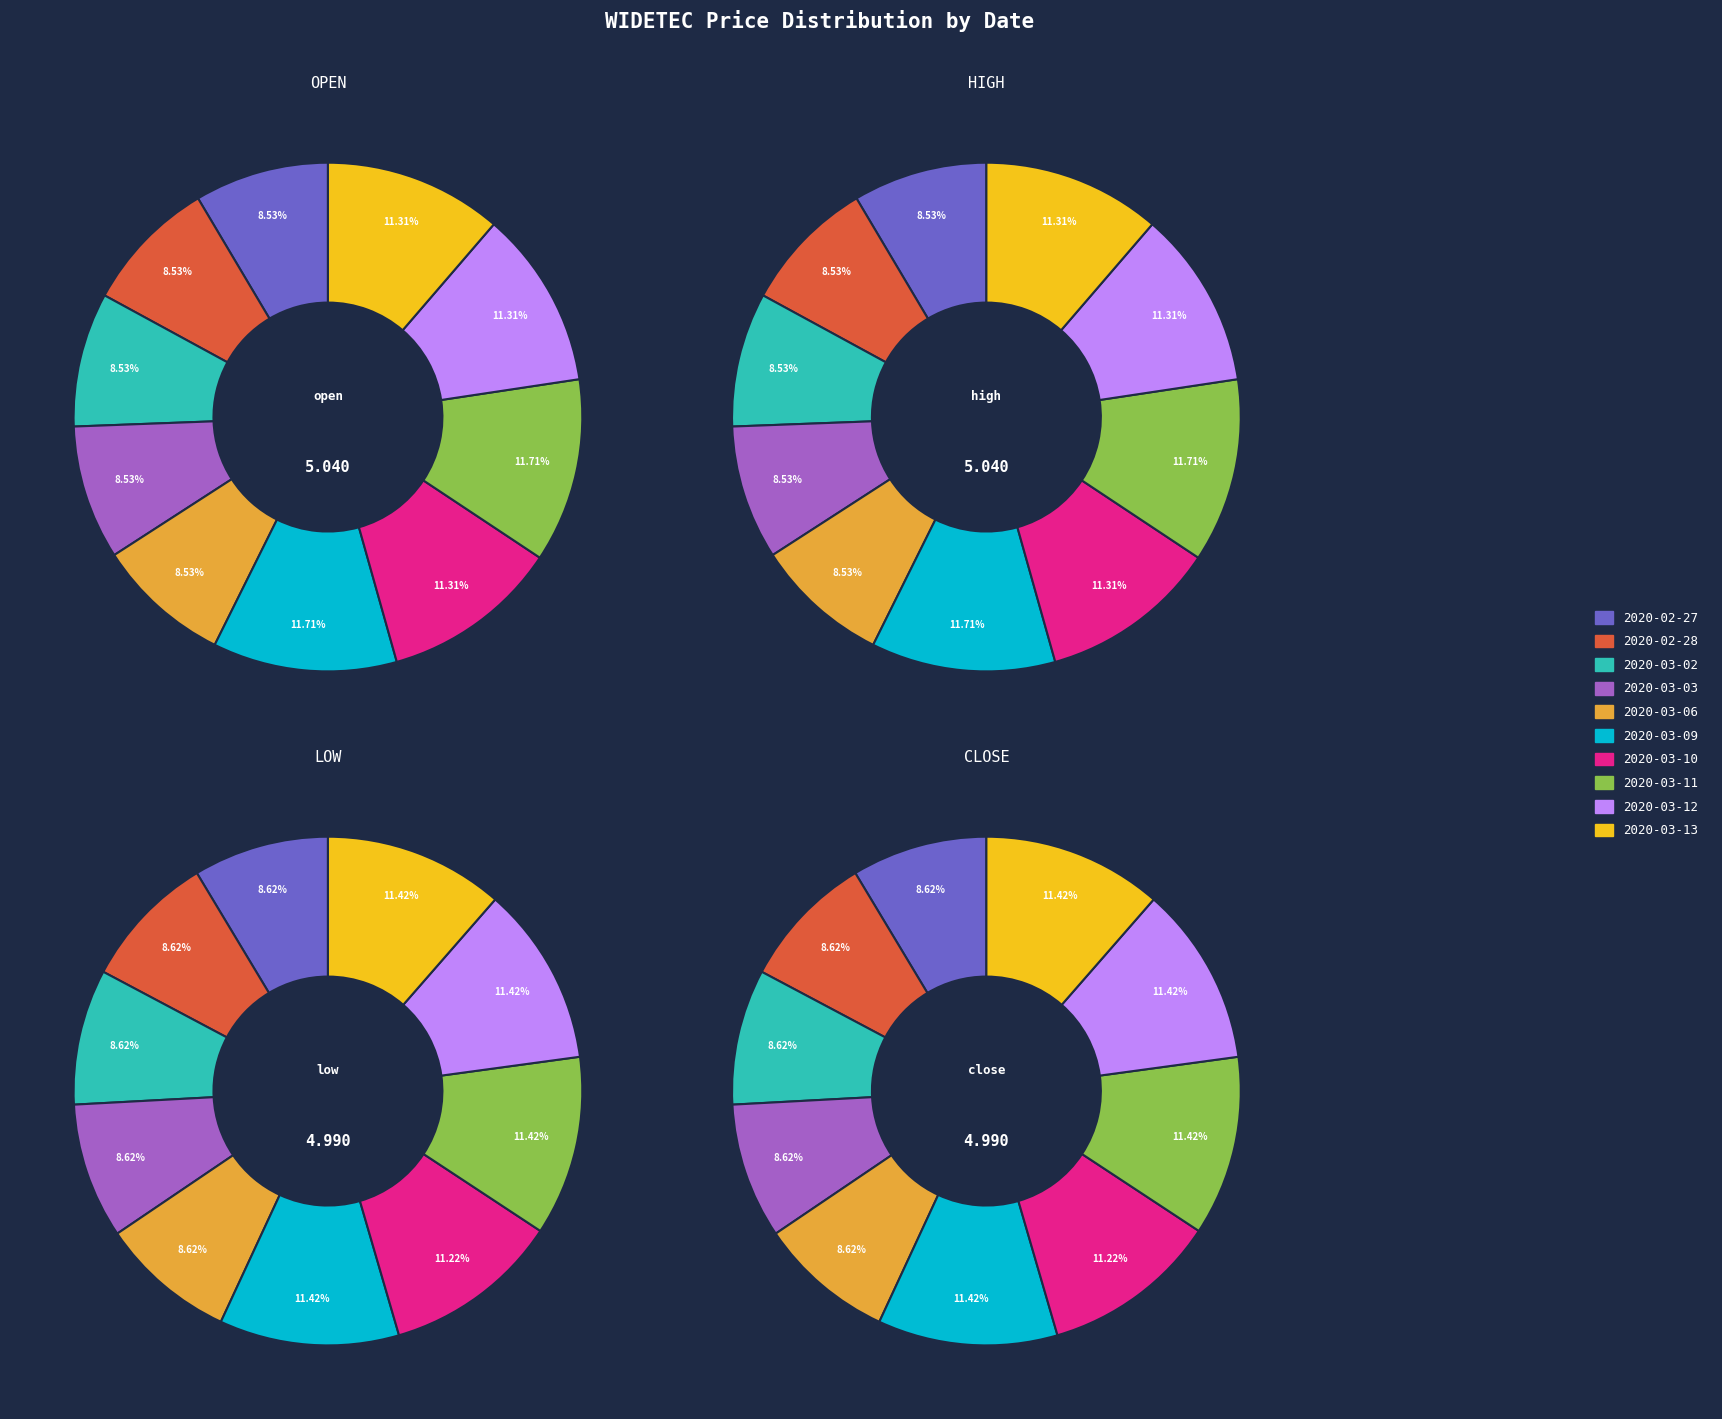

Does 2020-03-13 represent more than half of the total?

No